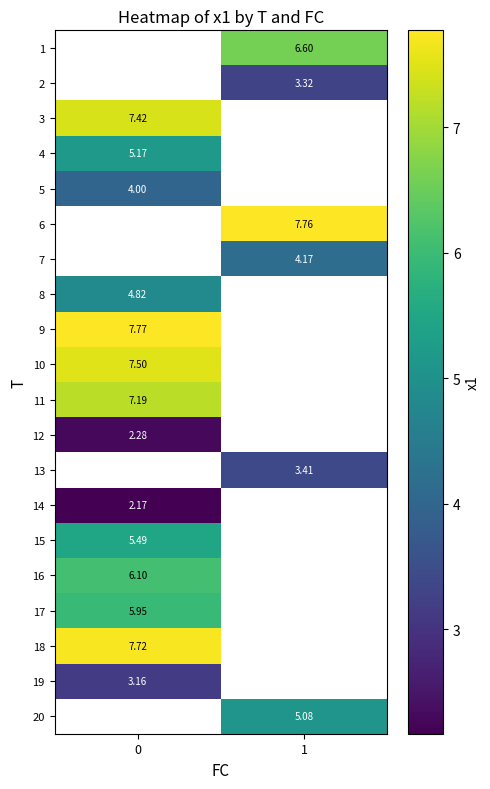

Is the value of 7 at 1 greater than the value of 20 at 1?

No